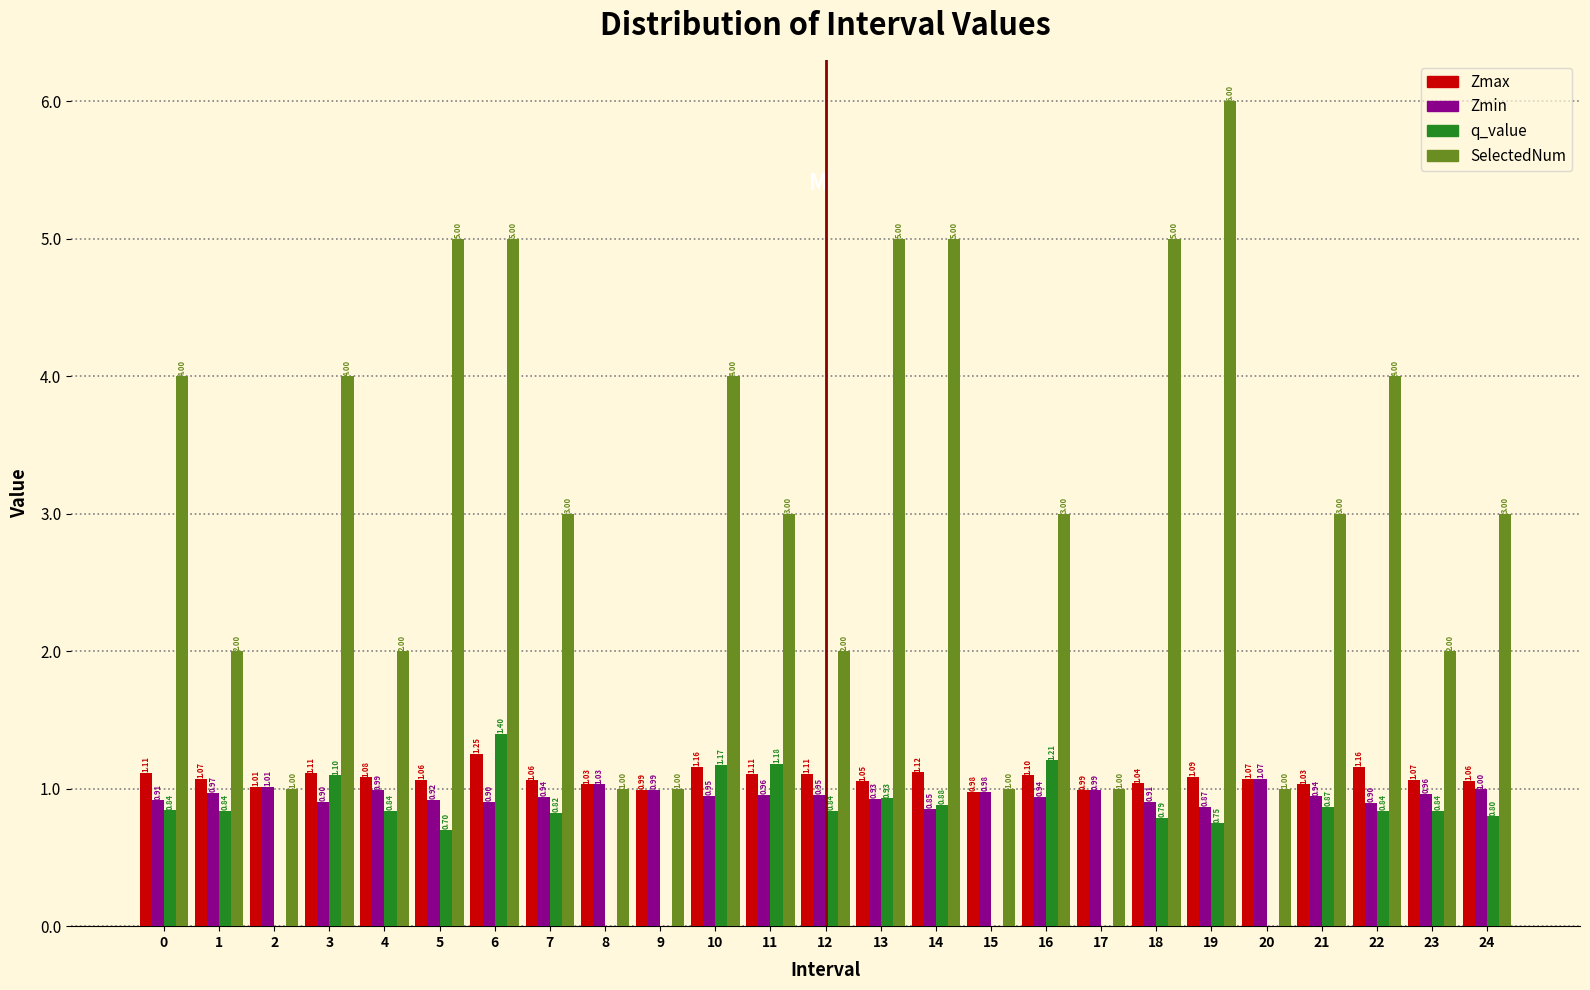

What is the sum of the q_value values at 12 and 3?

1.9